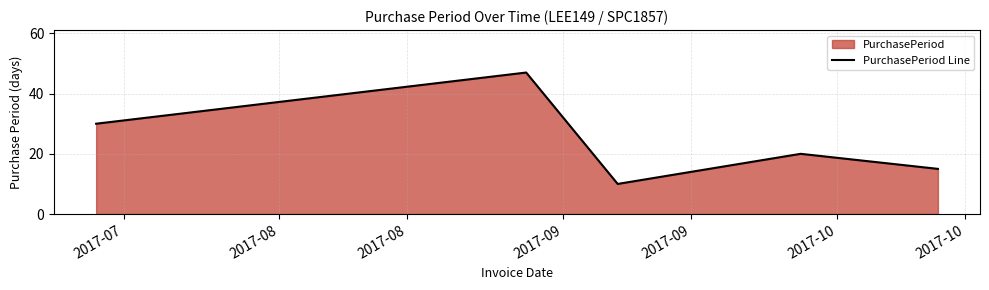

How many interior local valleys (lower than both neighbors) does the data have?

1